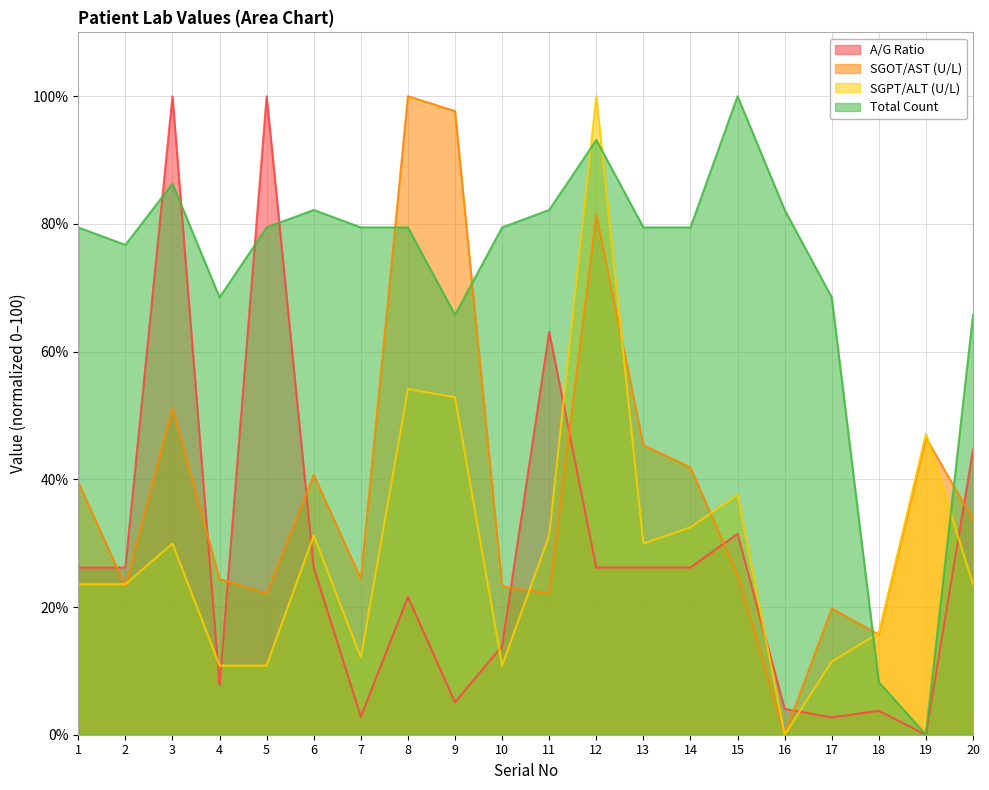

Is it true that SGPT/ALT (U/L) equals 3.5 at 10?

False